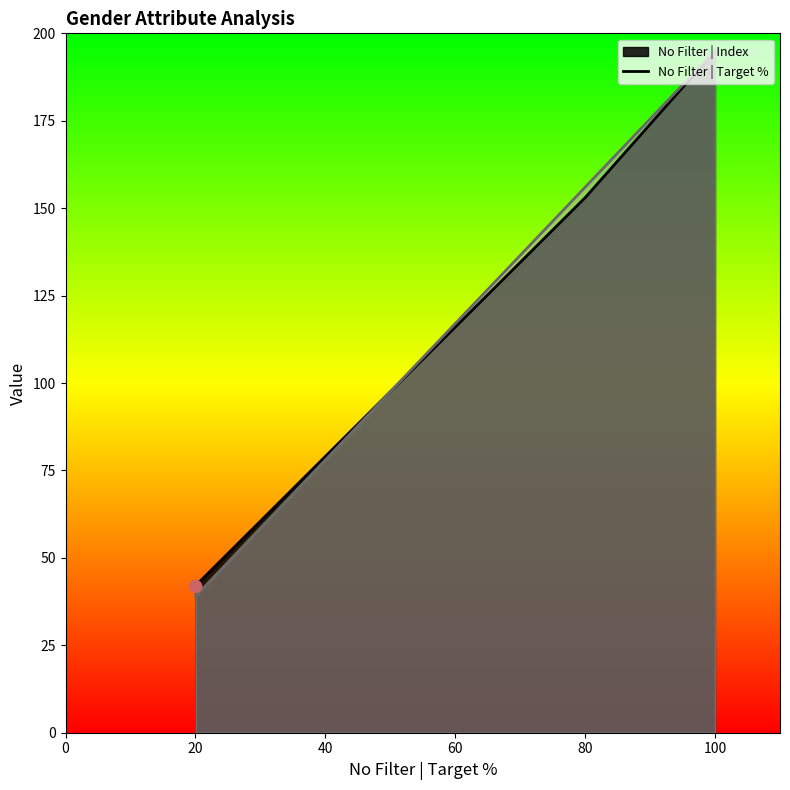

Which series contains the highest Y value?

No Filter | Index